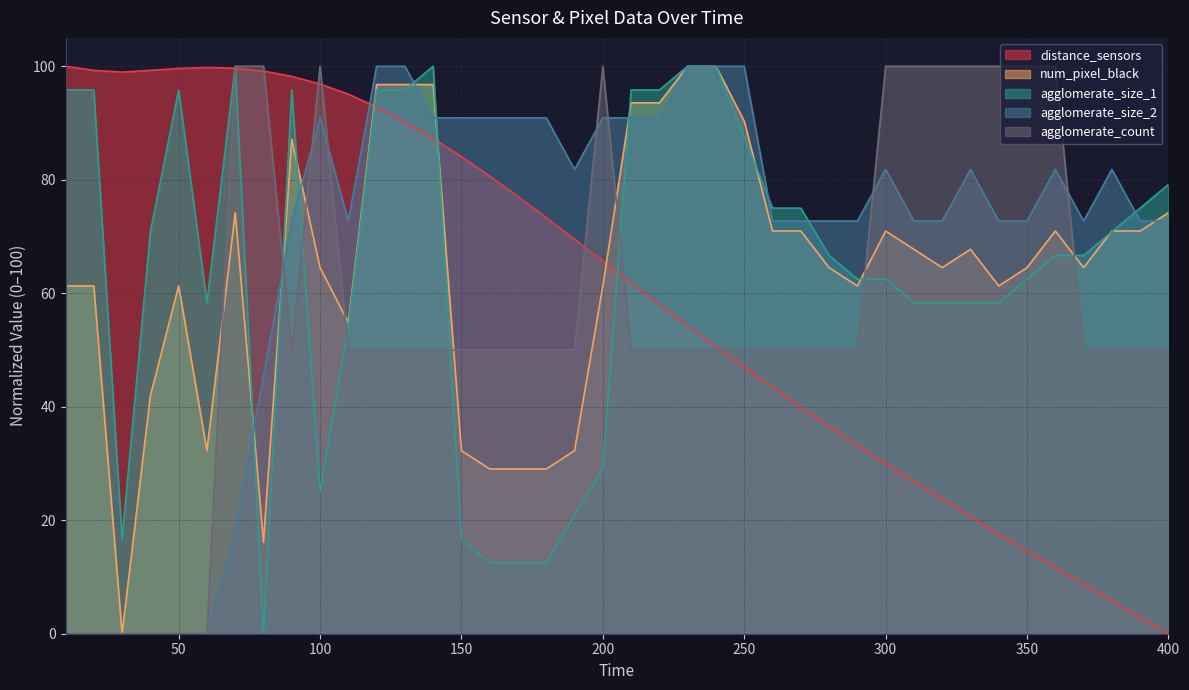

Where is the first local minimum for agglomerate_size_2?

110